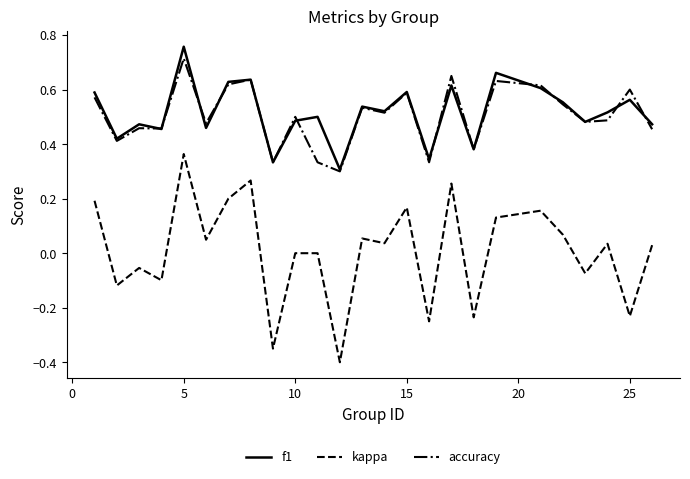

Which series has the largest range (max minus min)?

kappa